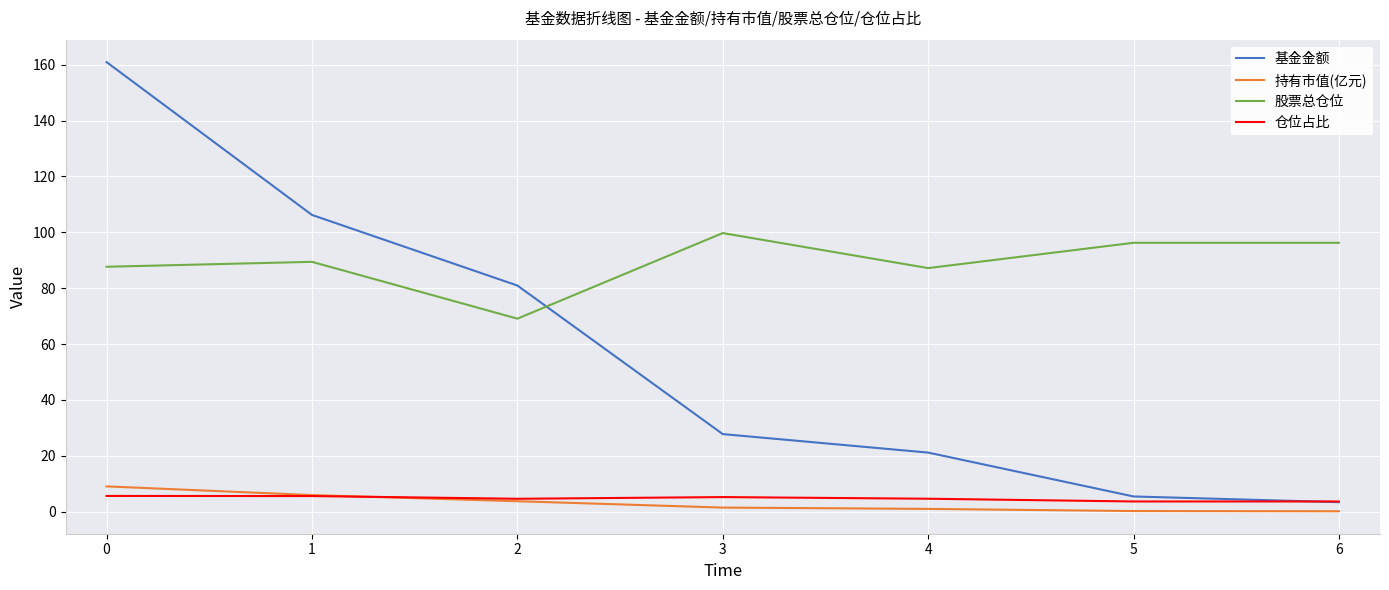

Which series ends up on top after the final intersection of 基金金额 and 股票总仓位?

股票总仓位